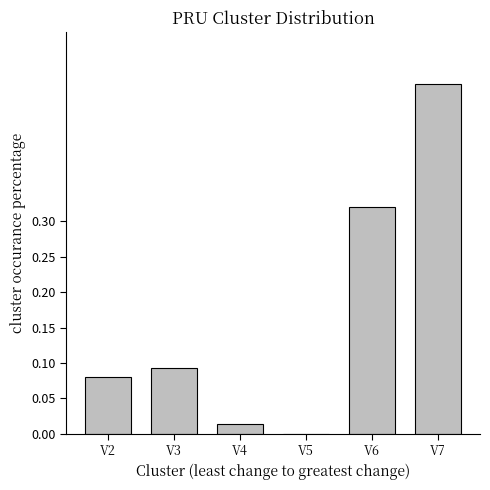

What is the sum of the values at V7 and V3?

0.6